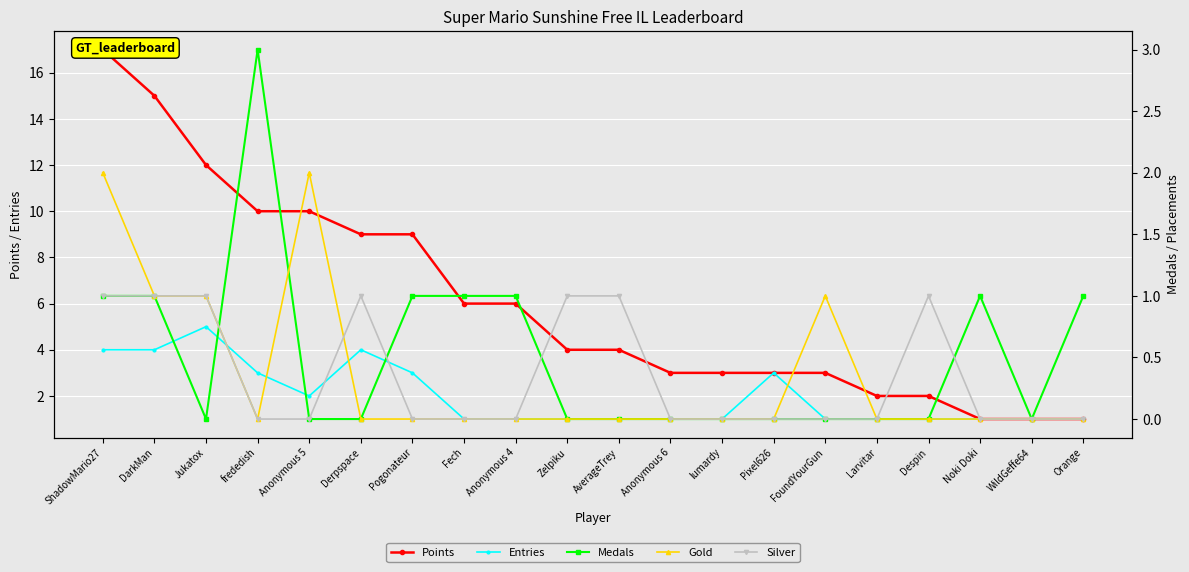

At which category does Entries reach its first local valley?

Anonymous 5